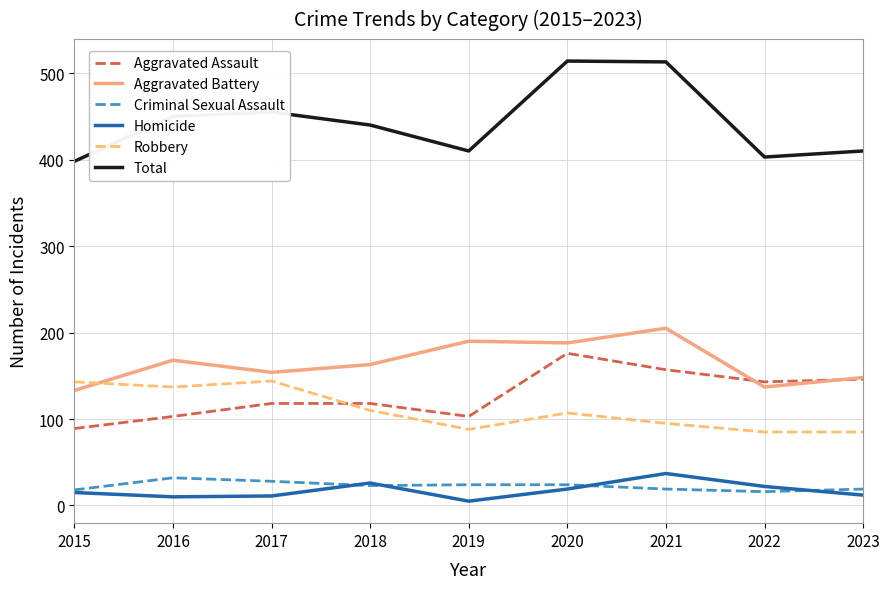

Is it true that Criminal Sexual Assault equals 32 at 2016?

True